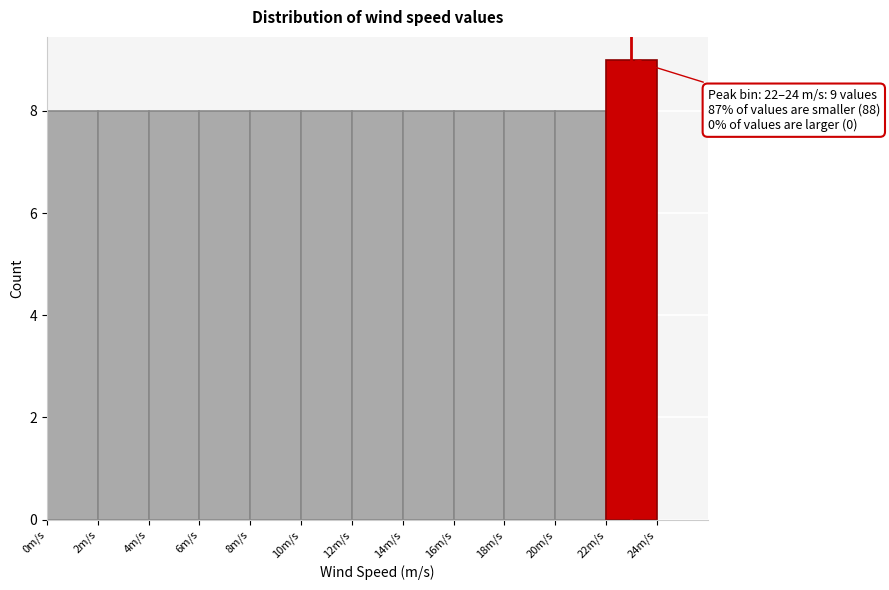

Which range on the x-axis has the tallest bar?

22 to 24